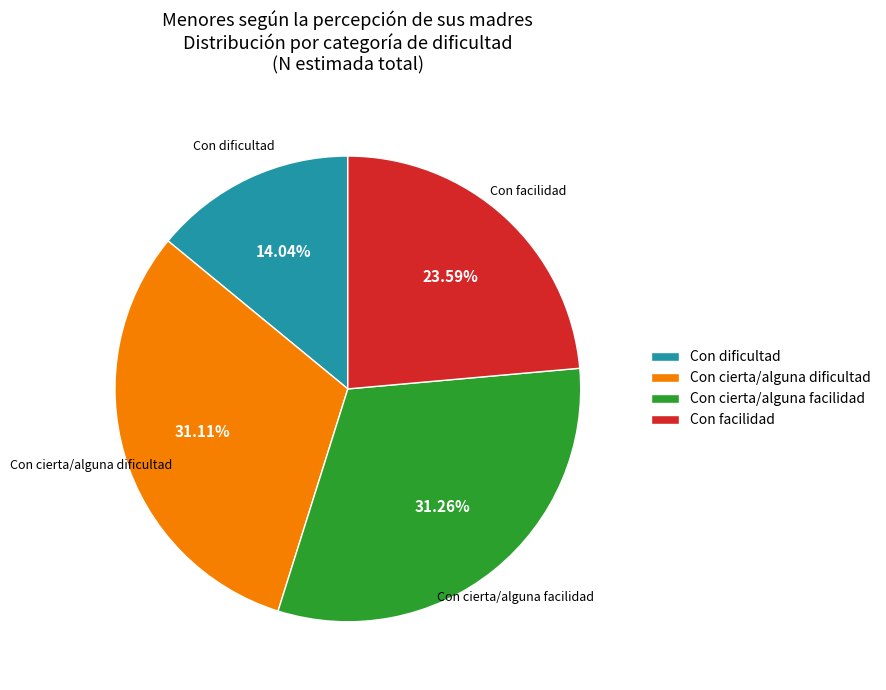

What is the smallest slice in the pie chart?

Con dificultad